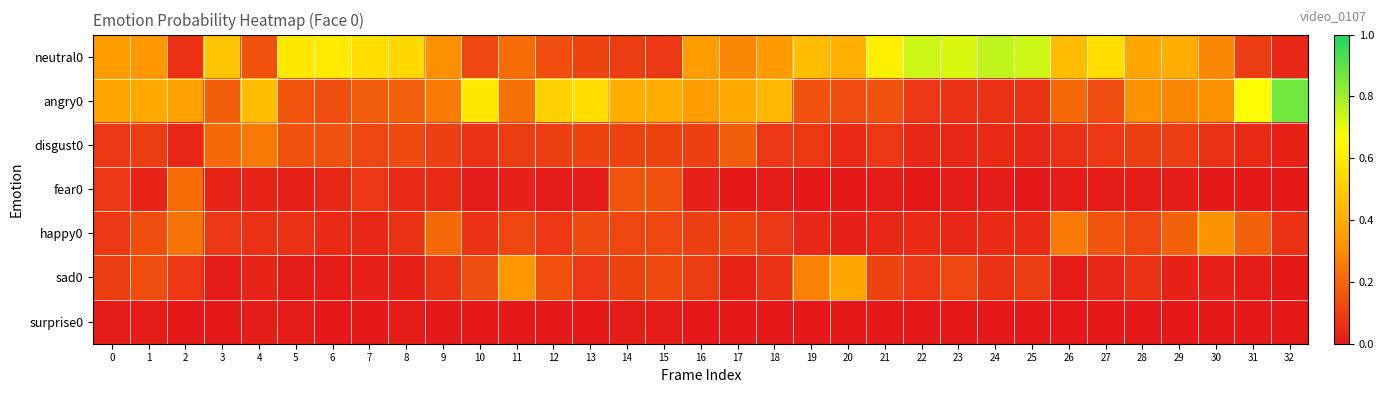

Rank the series at 4 from highest to lowest value.

angry0, disgust0, neutral0, happy0, fear0, sad0, surprise0